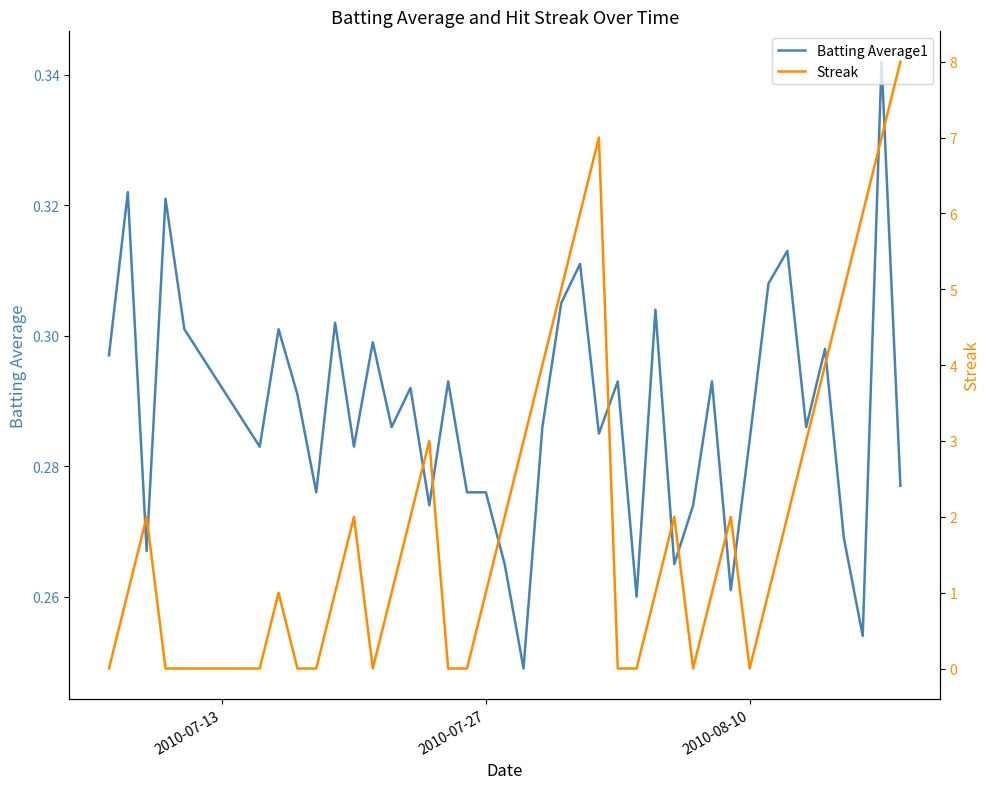

How many interior local valleys does the Streak series have?

3